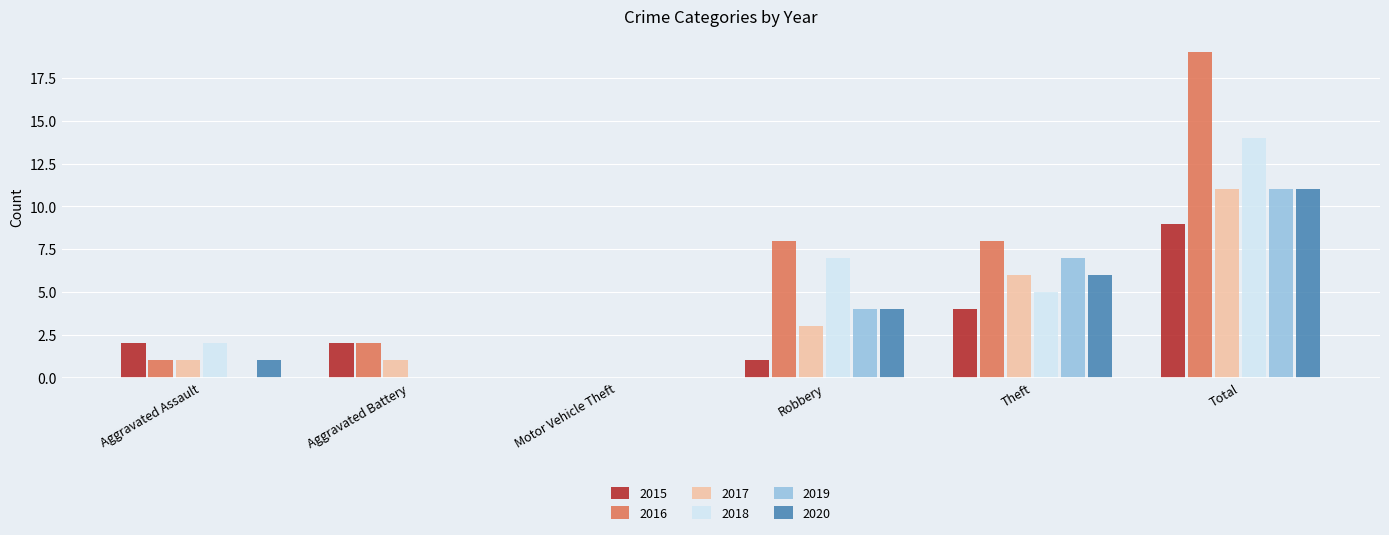

What are all the series names shown in the legend?

2015, 2016, 2017, 2018, 2019, 2020